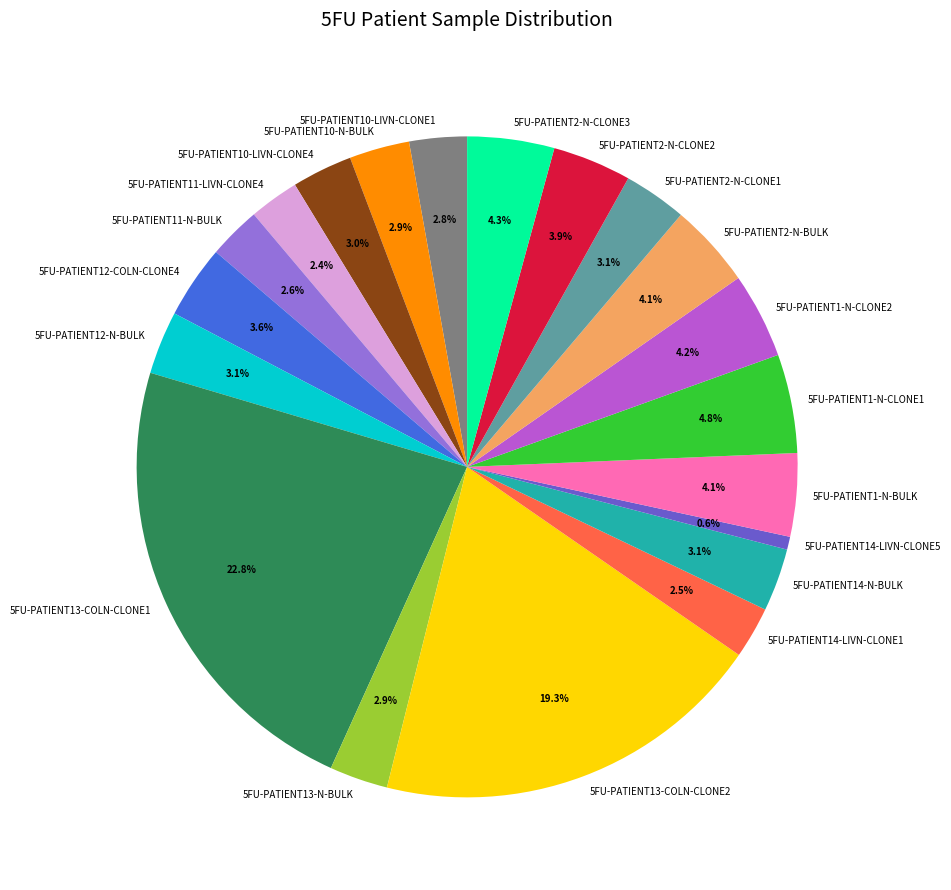

Does 5FU-PATIENT14-LIVN-CLONE5 account for over 50% of the chart?

No